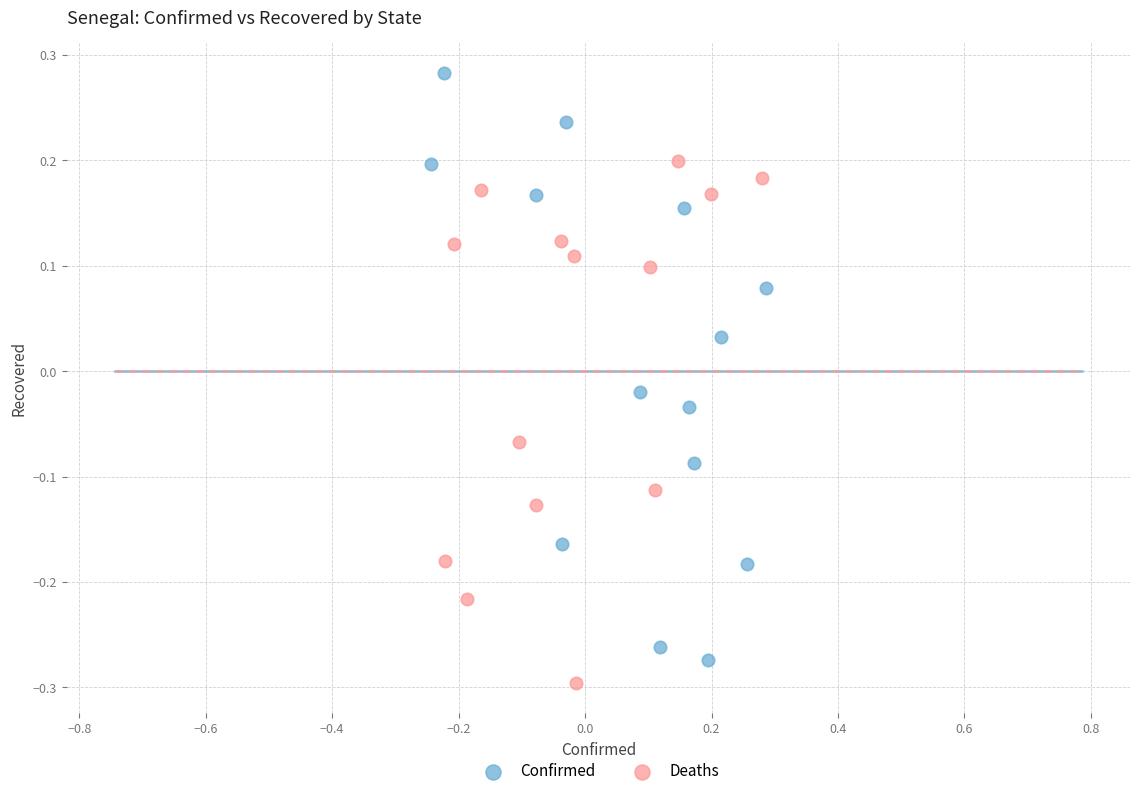

What are all the series names shown in the legend?

Confirmed, Deaths